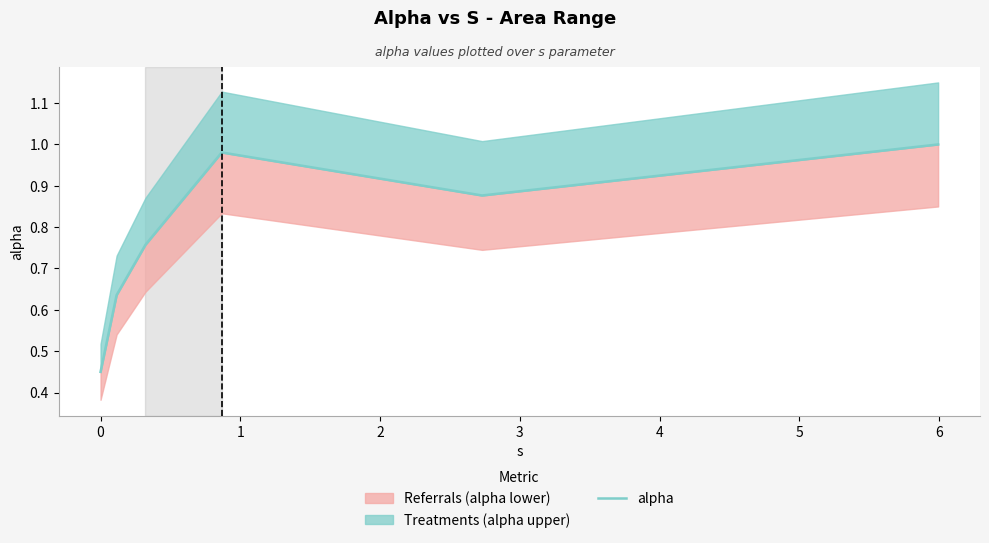

Does the chart display data point markers on the line(s)?

No